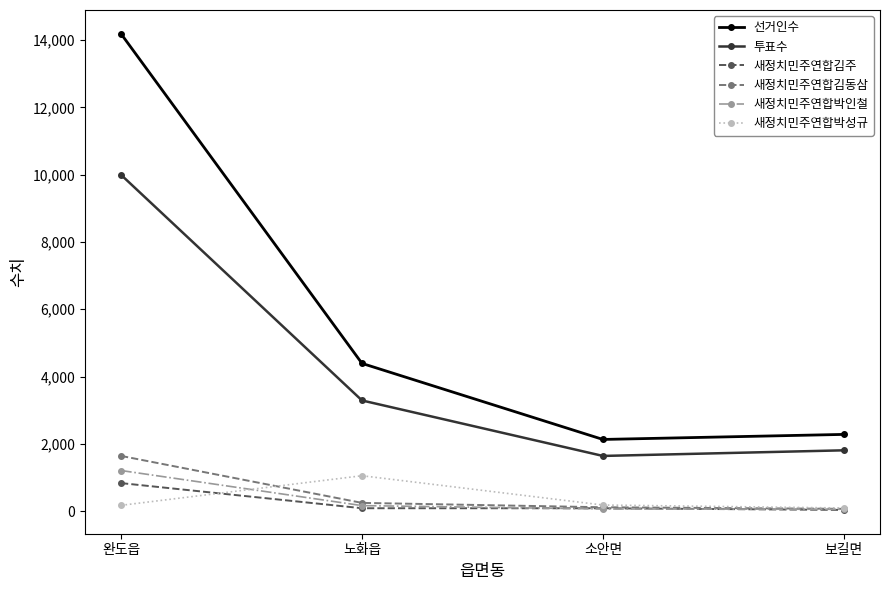

What is the label of the 2nd point from the left?

노화읍